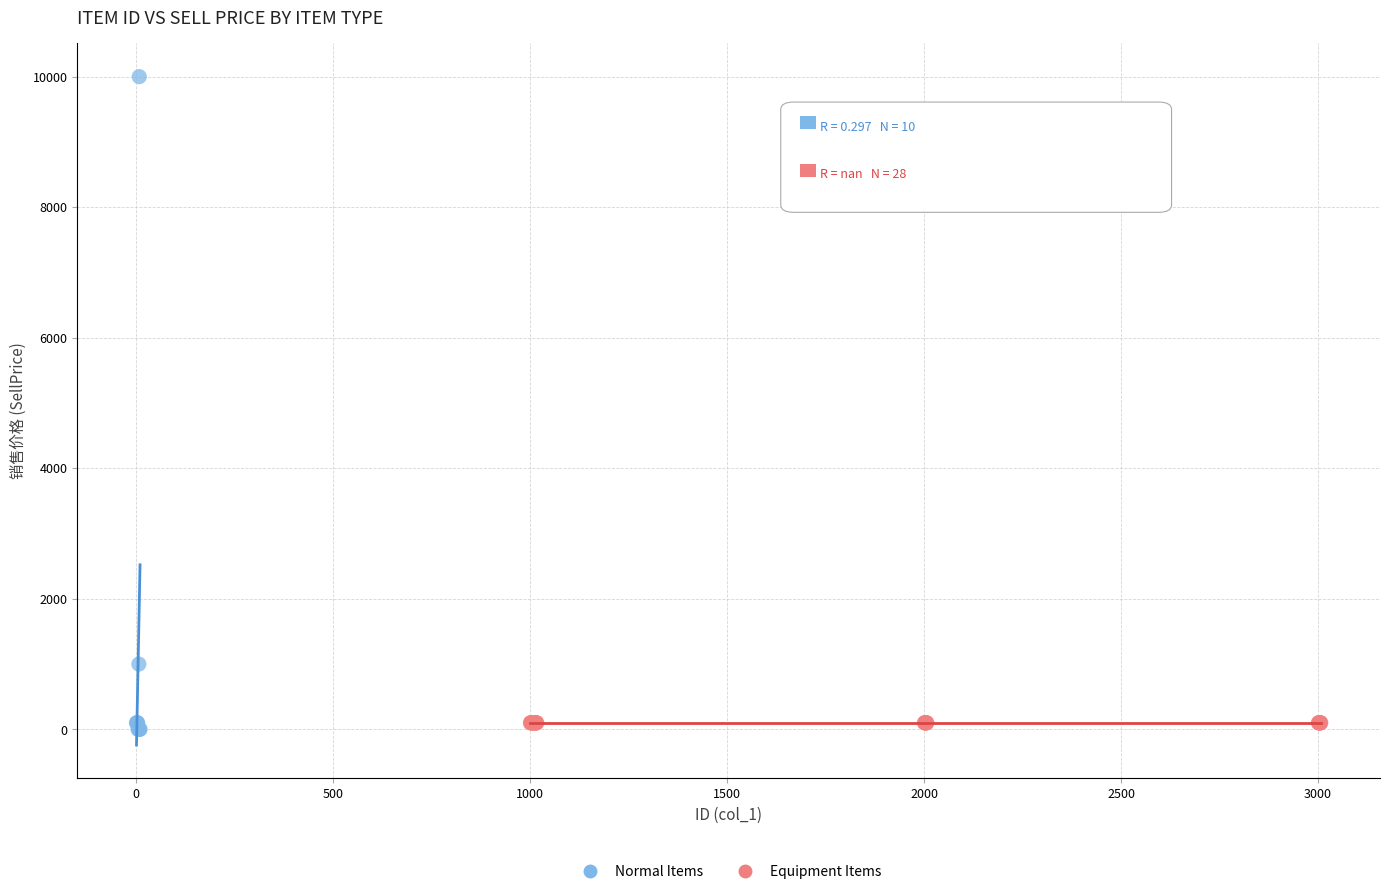

Which series reaches the maximum Y coordinate?

Normal Items